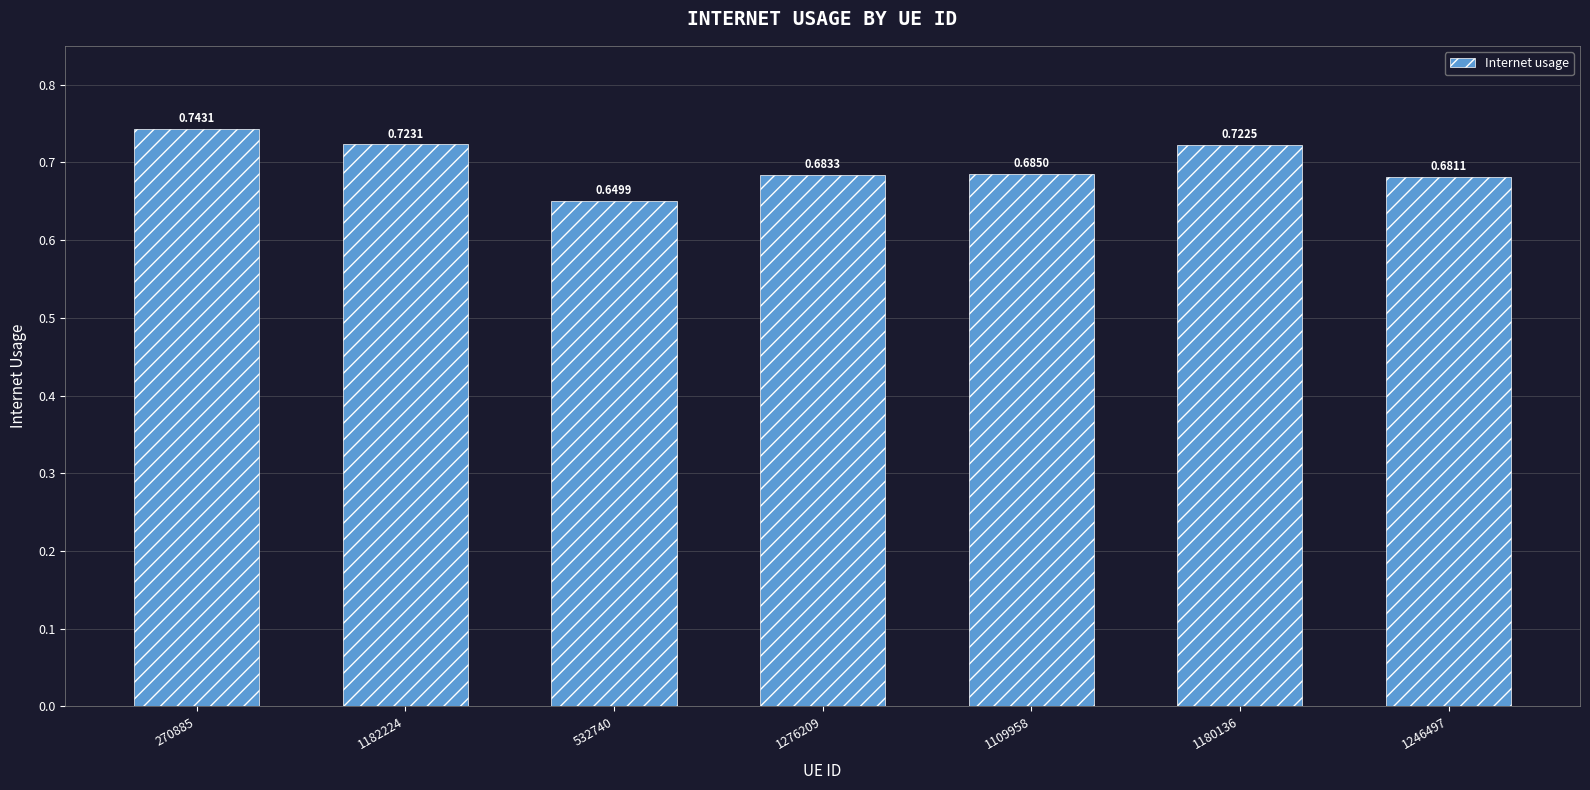

Which has a higher value, 1109958 or 1276209?

1109958